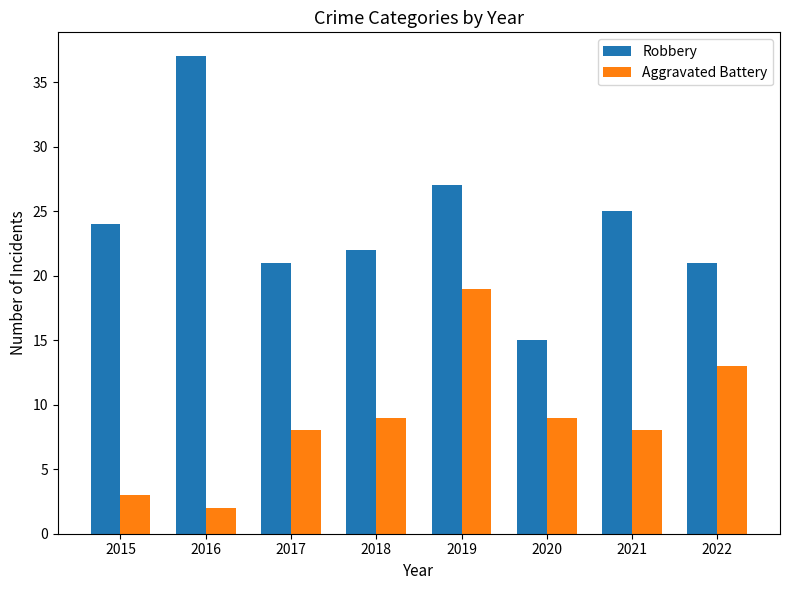

What is the total value across all series at 2019?

46